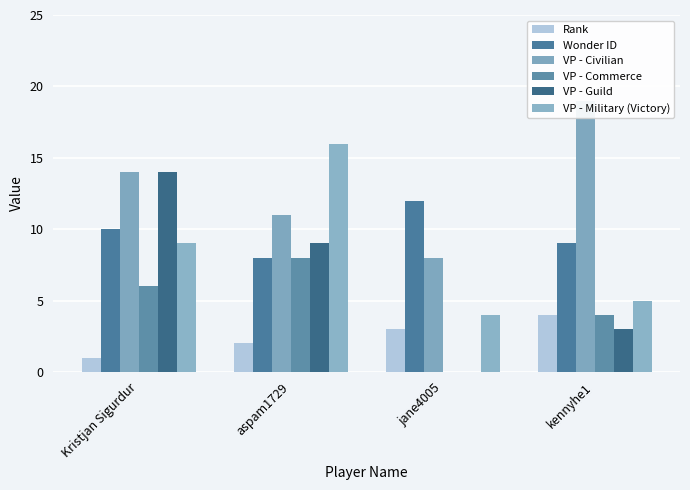

Rank the series at jane4005 from lowest to highest value.

VP - Commerce, VP - Guild, Rank, VP - Military (Victory), VP - Civilian, Wonder ID